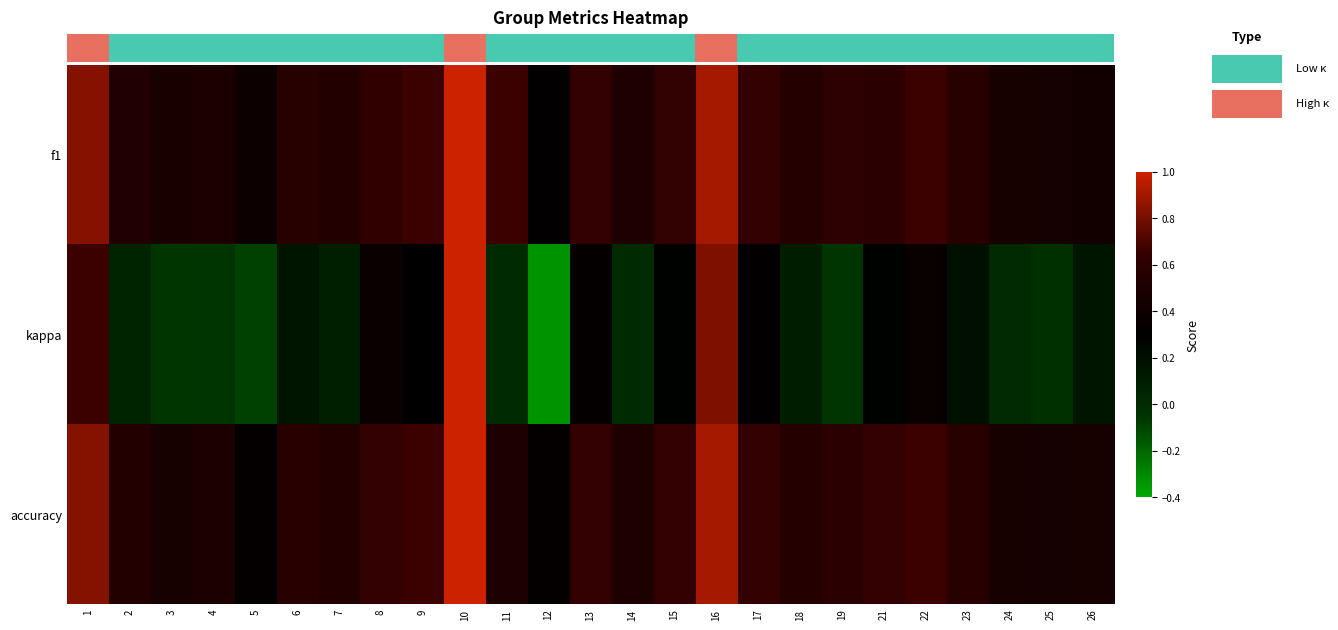

The value of f1 at 22 is 0.2. True or false?

False